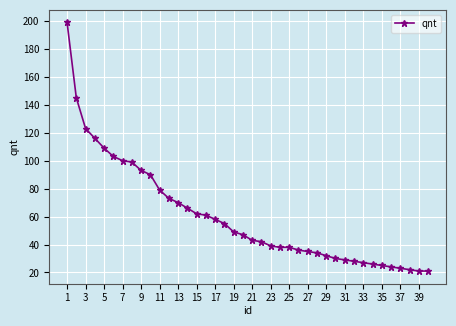

What is the average value?

60